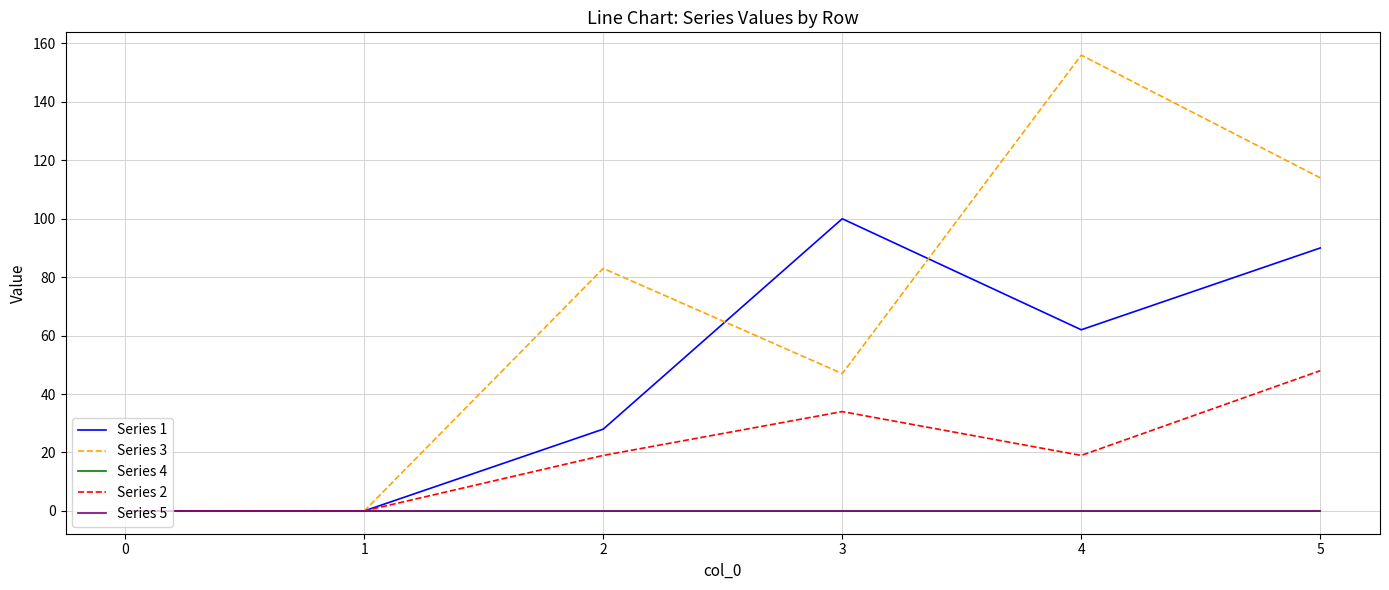

Is the value of Series 4 at 4 greater than the value of Series 1 at 4?

No